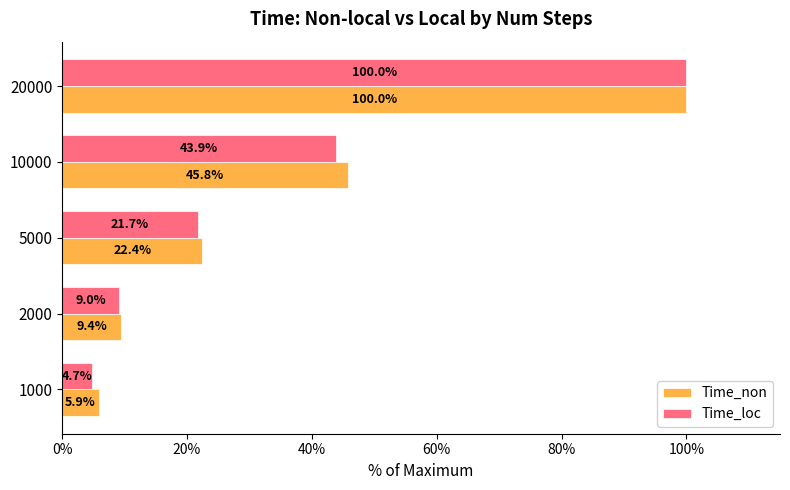

What is the sum of all Time_loc values?

179.3